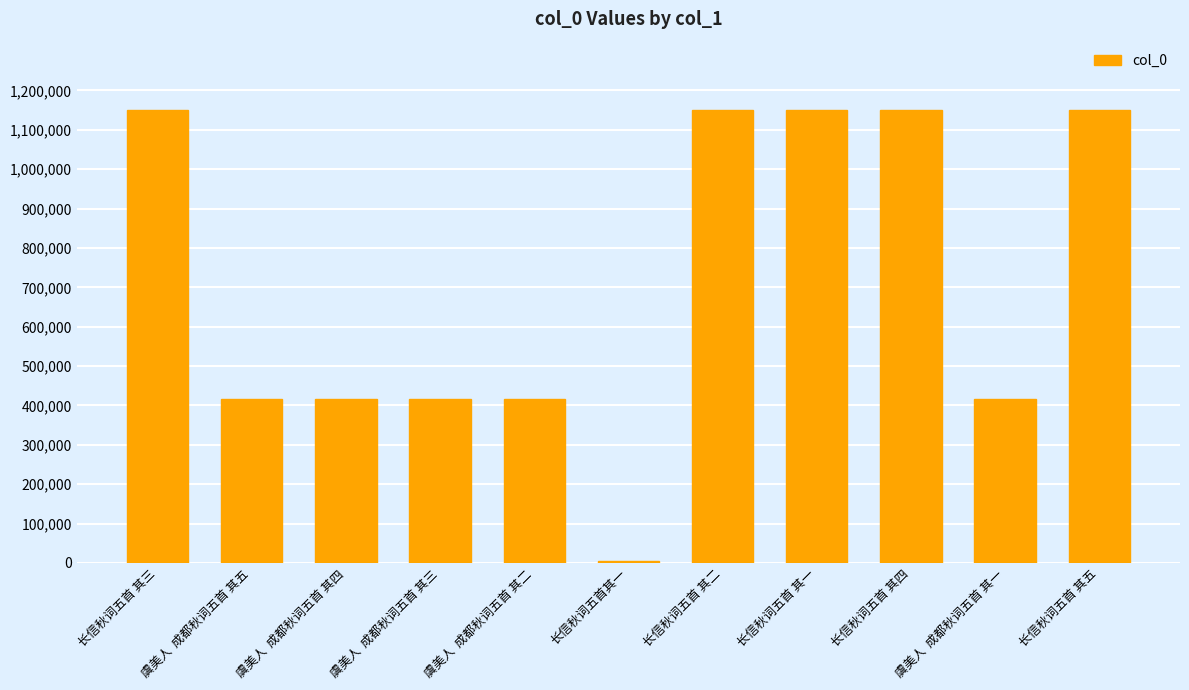

Count the number of categories in the chart.

11